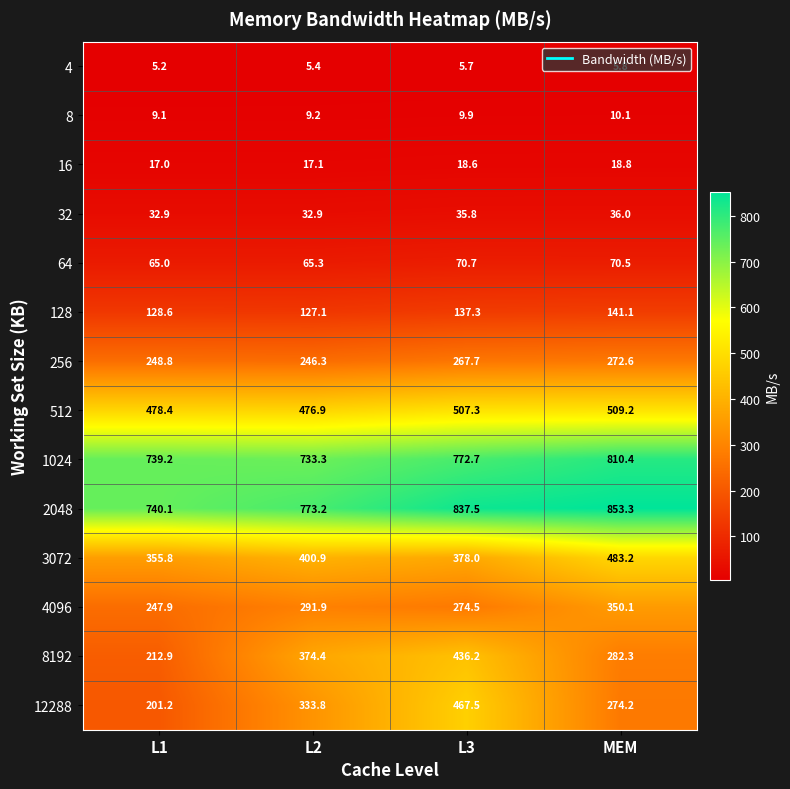

At L3, list the series in order from largest to smallest.

2048, 1024, 512, 12288, 8192, 3072, 4096, 256, 128, 64, 32, 16, 8, 4